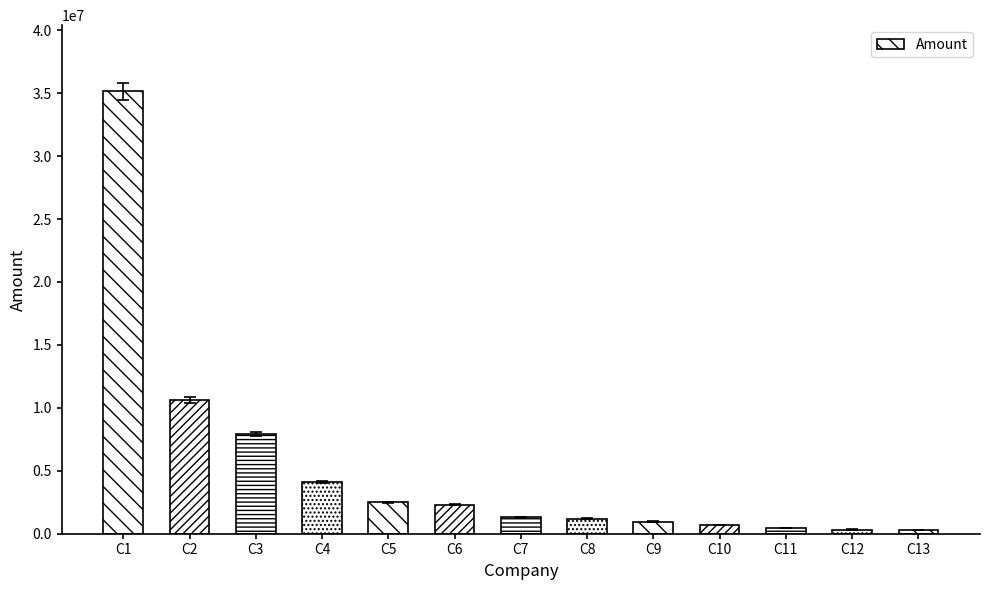

What is the approximate value at C1, to the nearest 100?

35130000